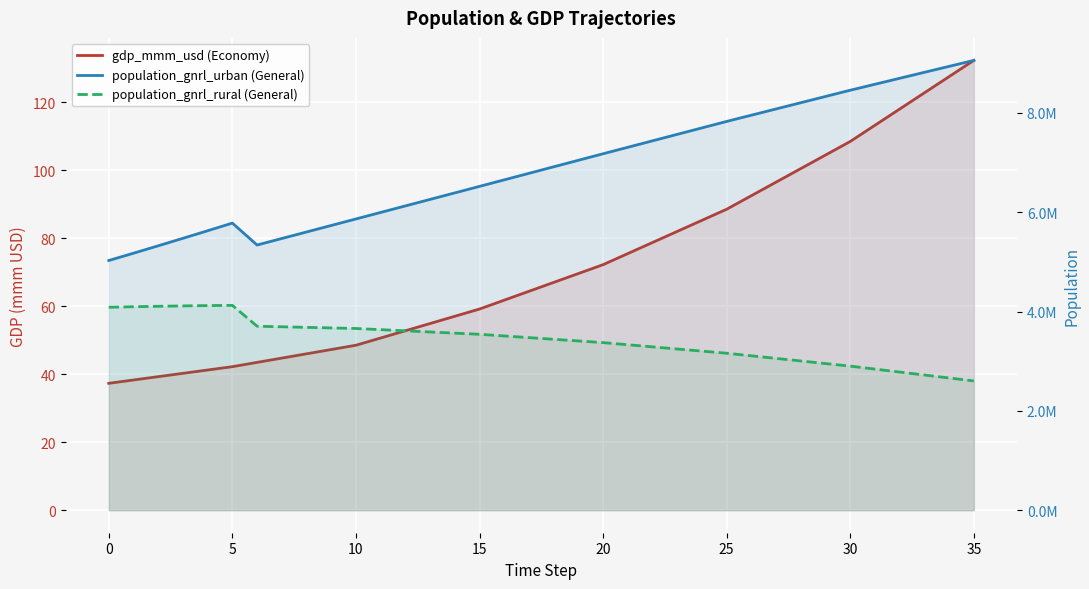

Which series has the largest range (max minus min)?

population_gnrl_urban (General)